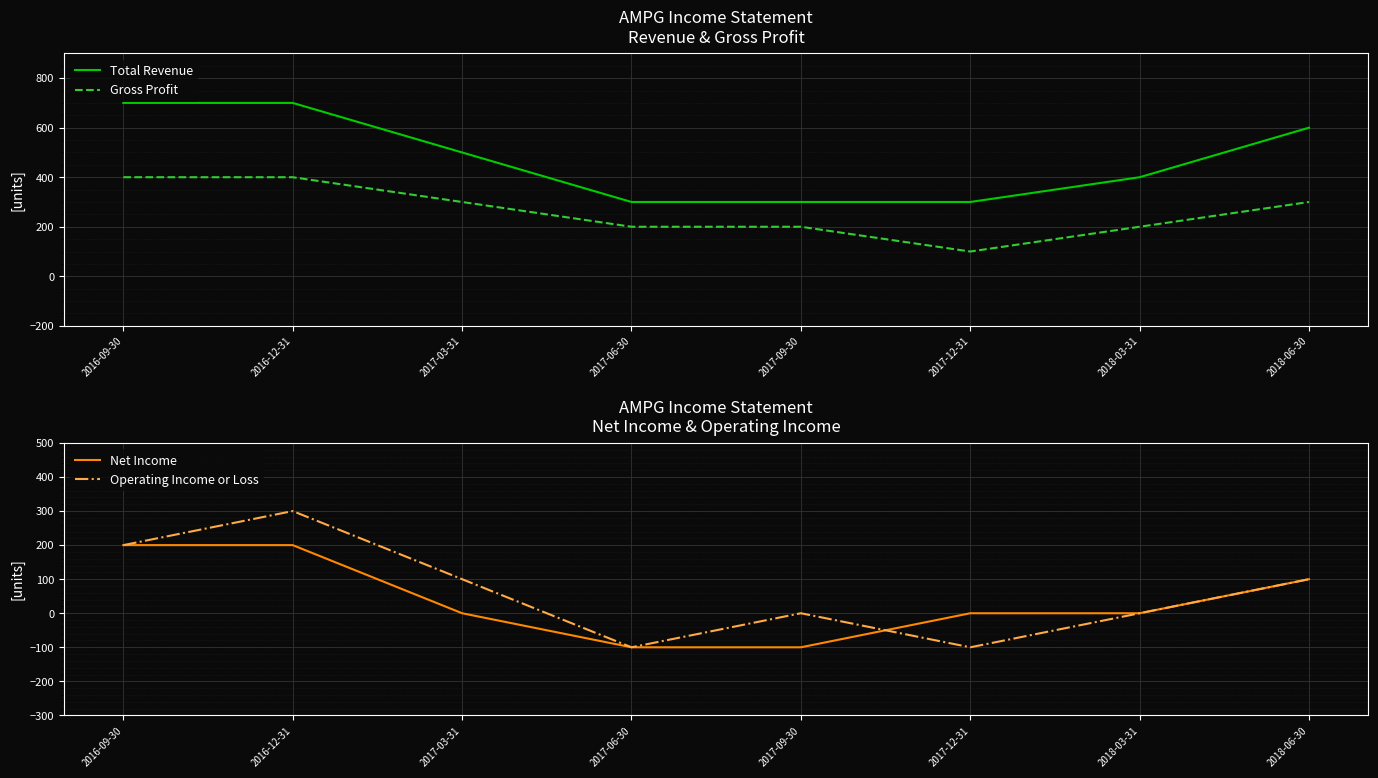

What is the label of the 4th point from the right?

2017-09-30